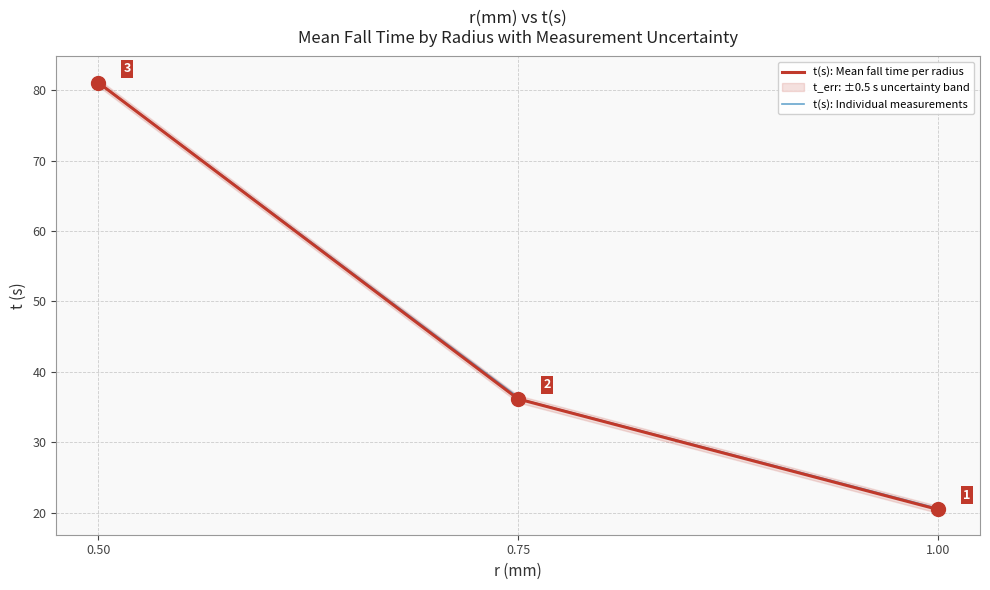

How many distinct data groups are displayed?

1